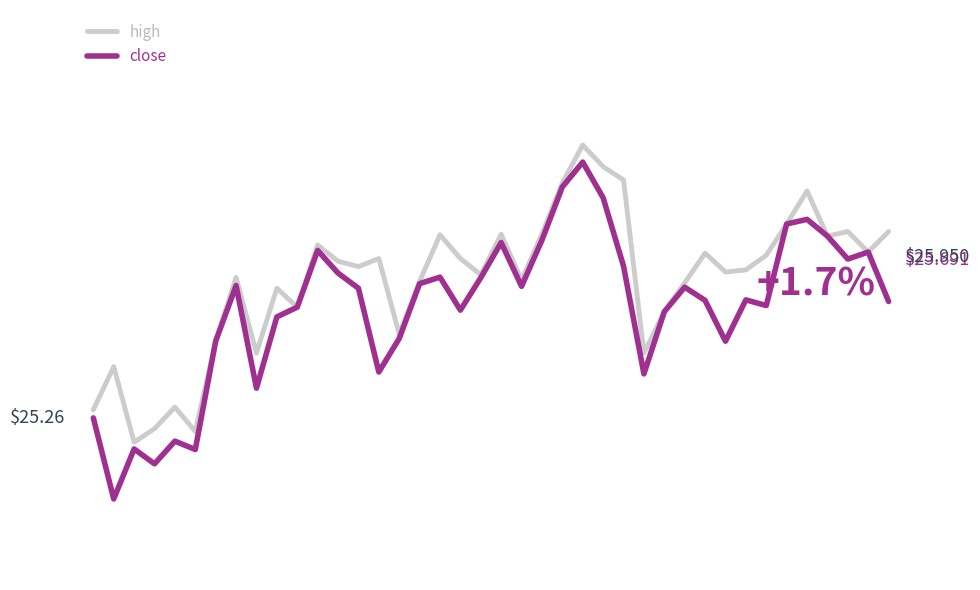

True or false: close has more than 1 points higher than both neighbors.

True